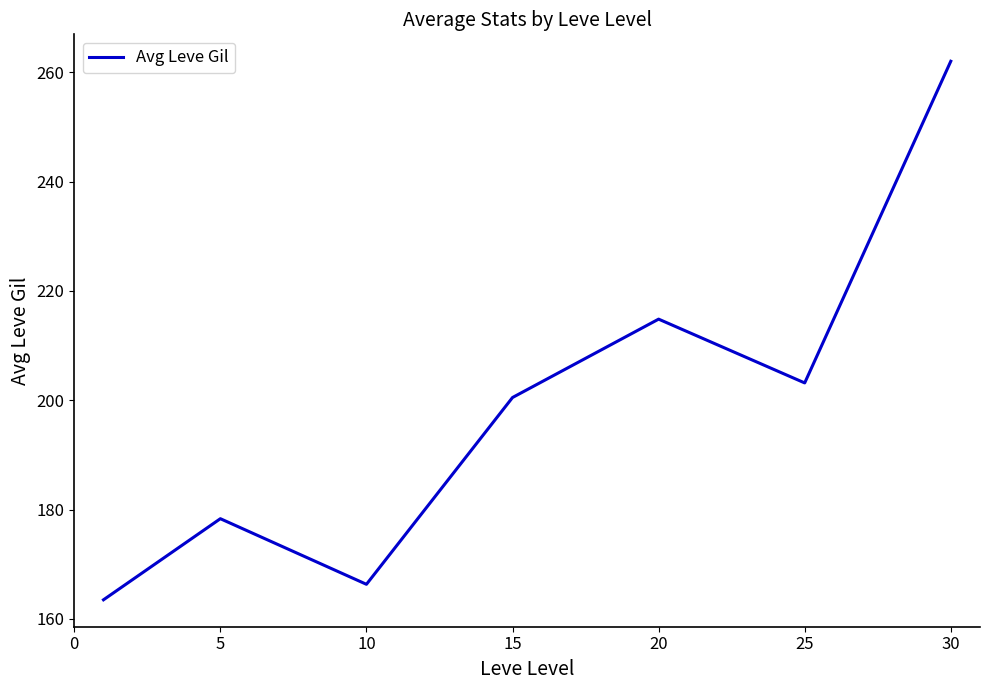

True or false: the data has more than 1 interior local peaks.

True